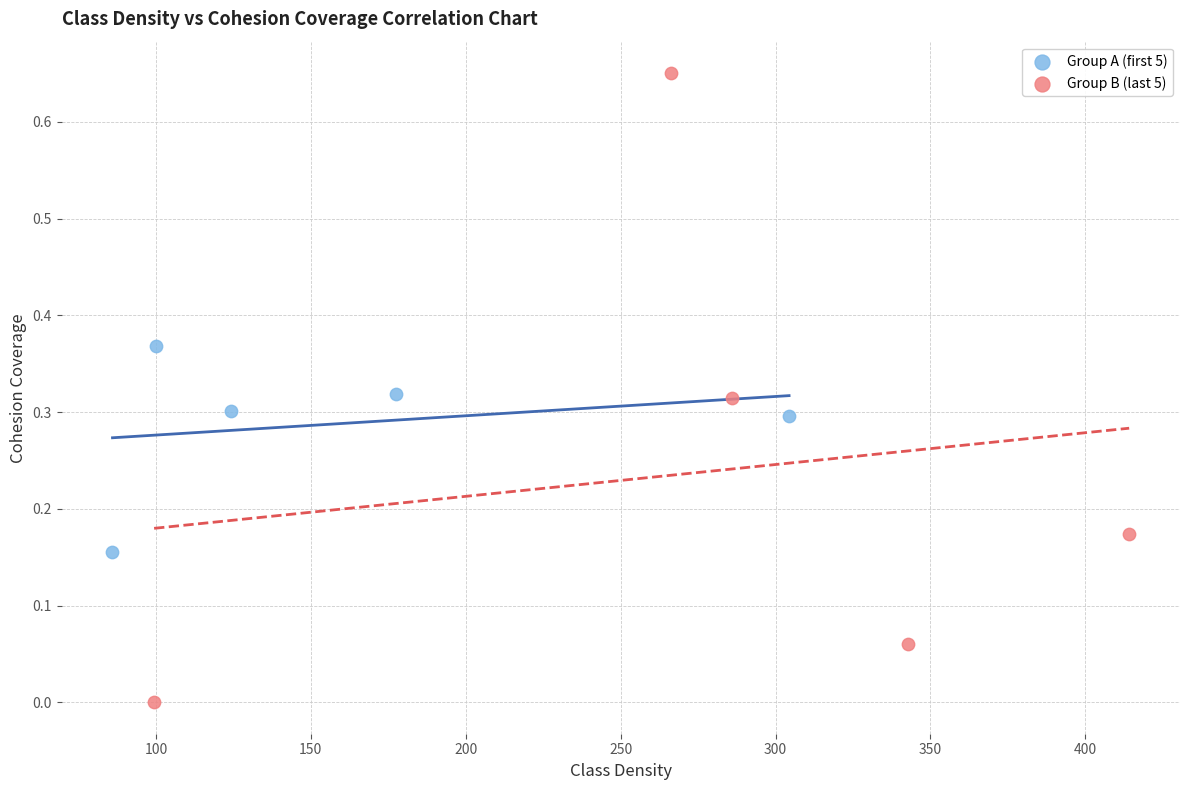

Which series has the widest spread of Y values?

Group B (last 5)